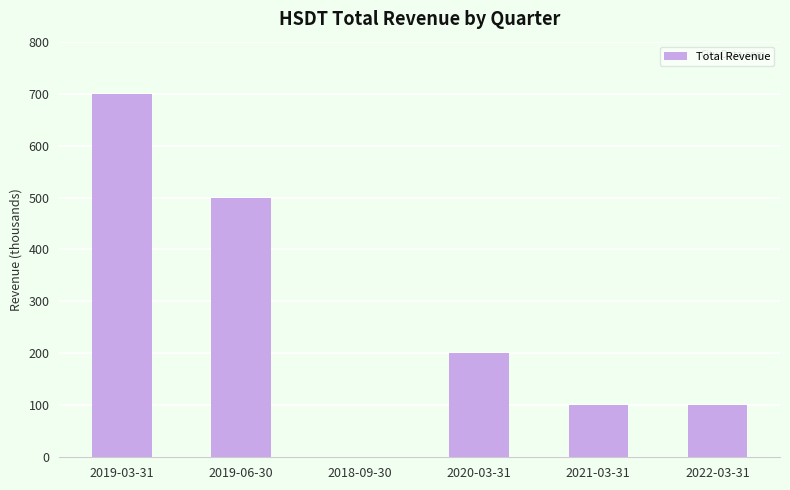

Which label corresponds to the largest value in the chart?

2019-03-31